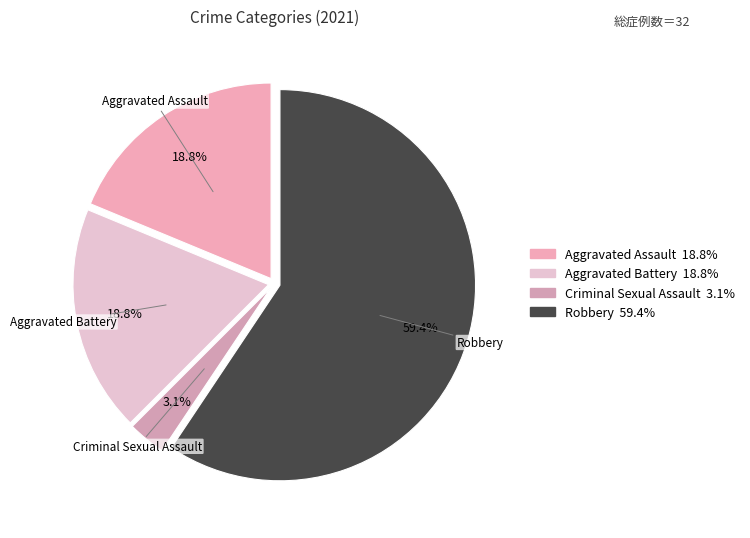

Is it true that Aggravated Assault is 19% of the pie?

True